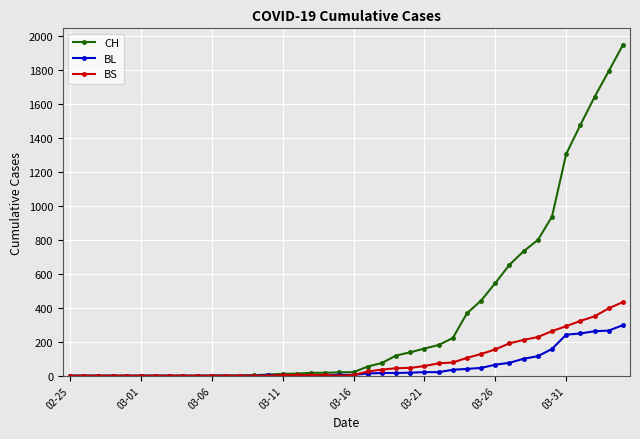

Count the number of categories in the chart.

40